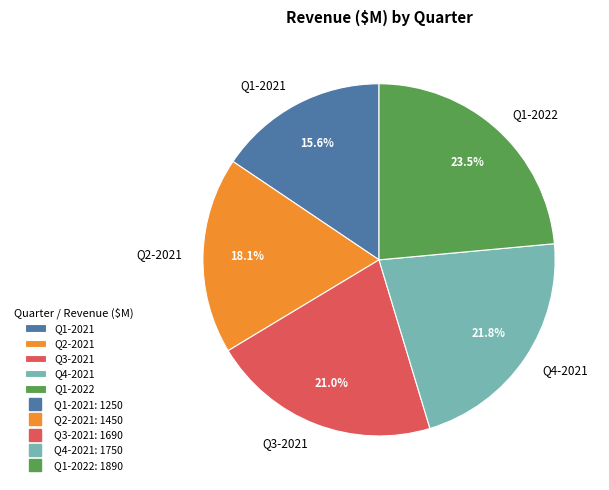

To the nearest percent, what is the average slice percentage?

20%